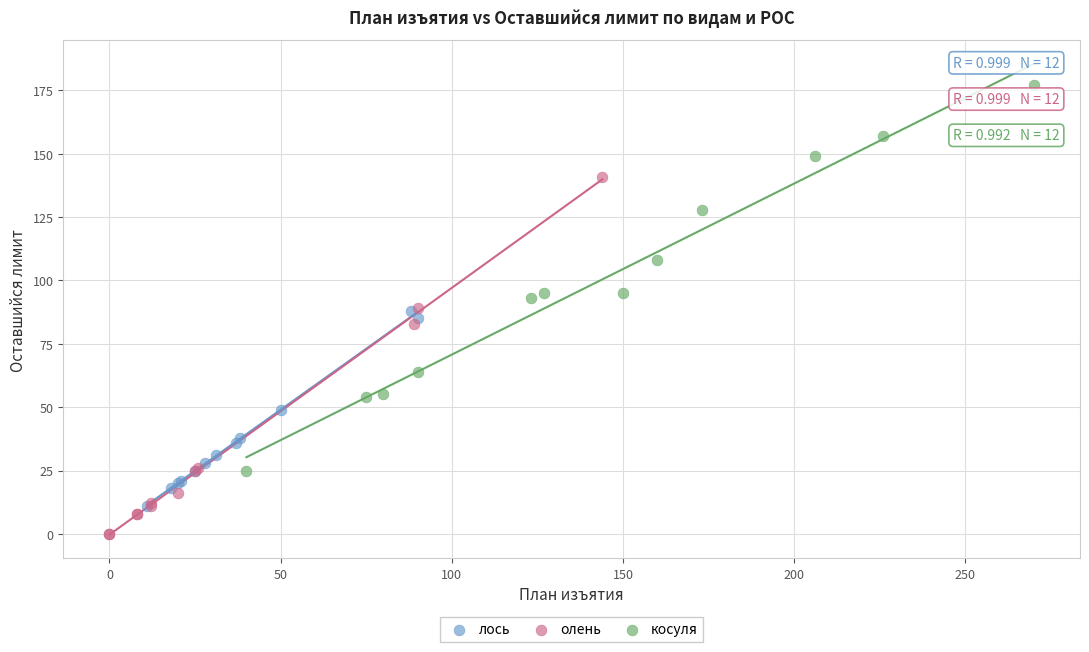

What are all the series names shown in the legend?

лось, олень, косуля